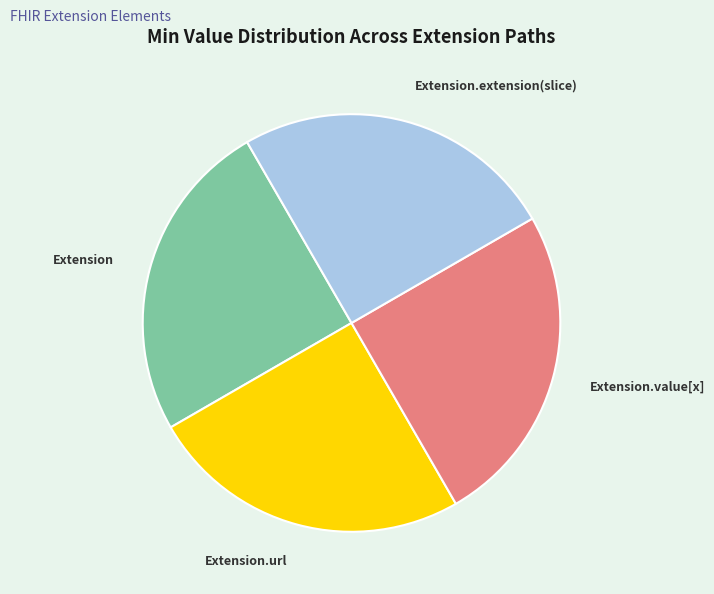

How many slices are in this pie chart?

4